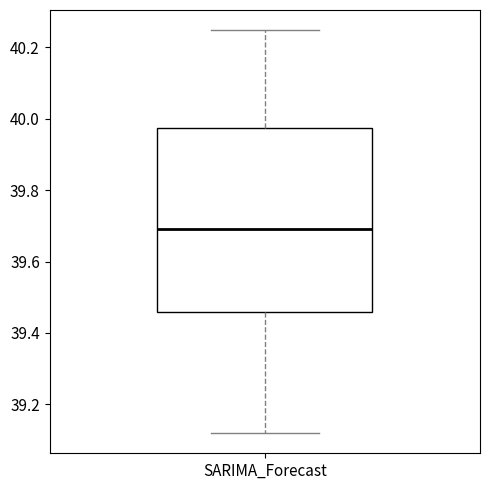

Where is the lower edge of the box for SARIMA_Forecast on the y-axis? The values are not printed on the chart, so give them approximately, as read against the axis.

39.46